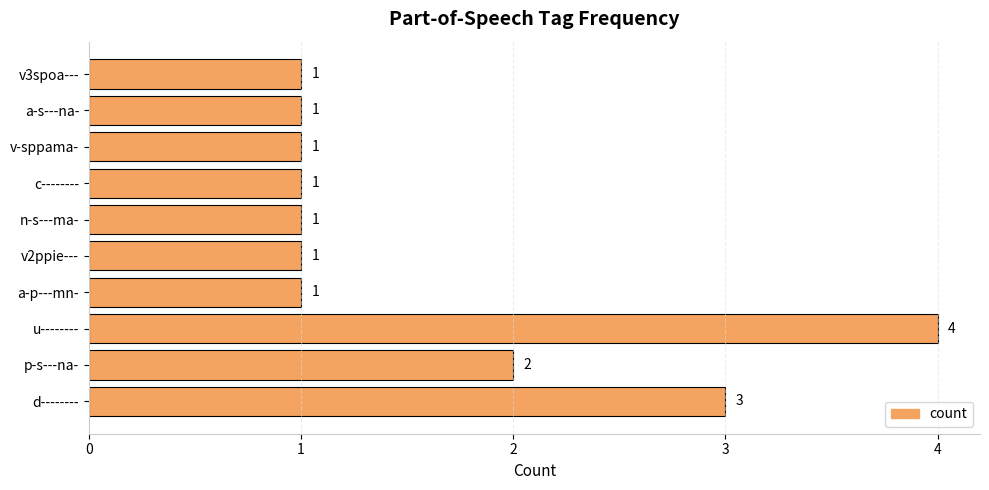

Between v-sppama- and p-s---na-, which is larger?

p-s---na-